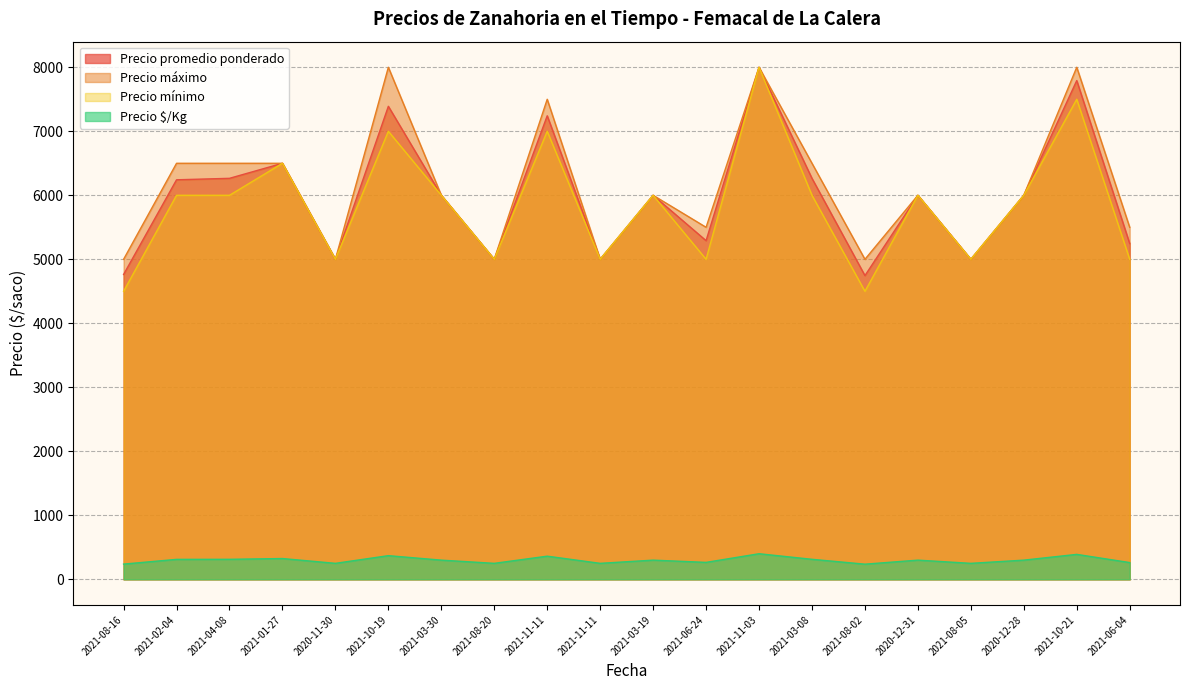

Does the chart display data point markers on the line(s)?

No